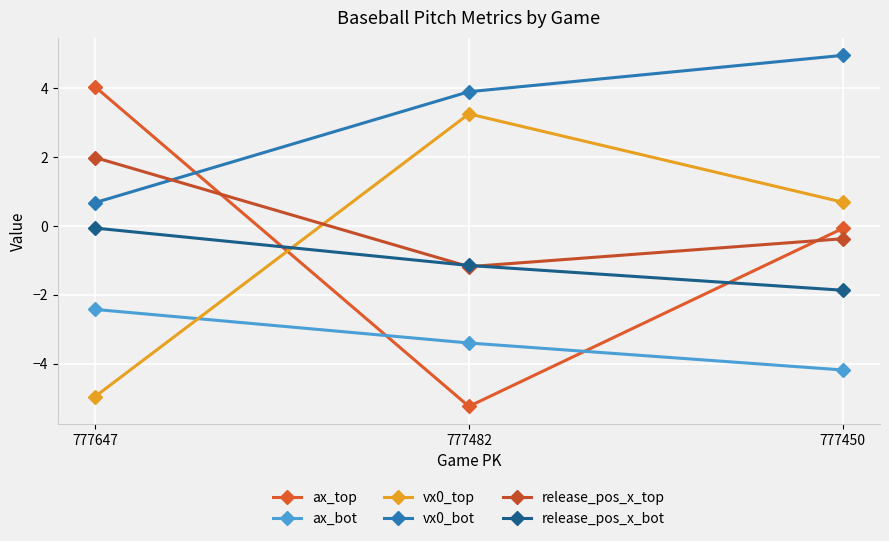

The value of release_pos_x_bot at 777450 is -1.9. True or false?

True